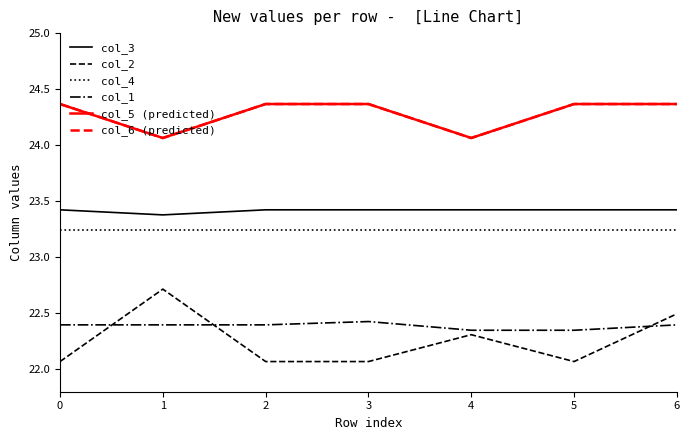

How many col_6 (predicted) values are between 24 and 25?

7